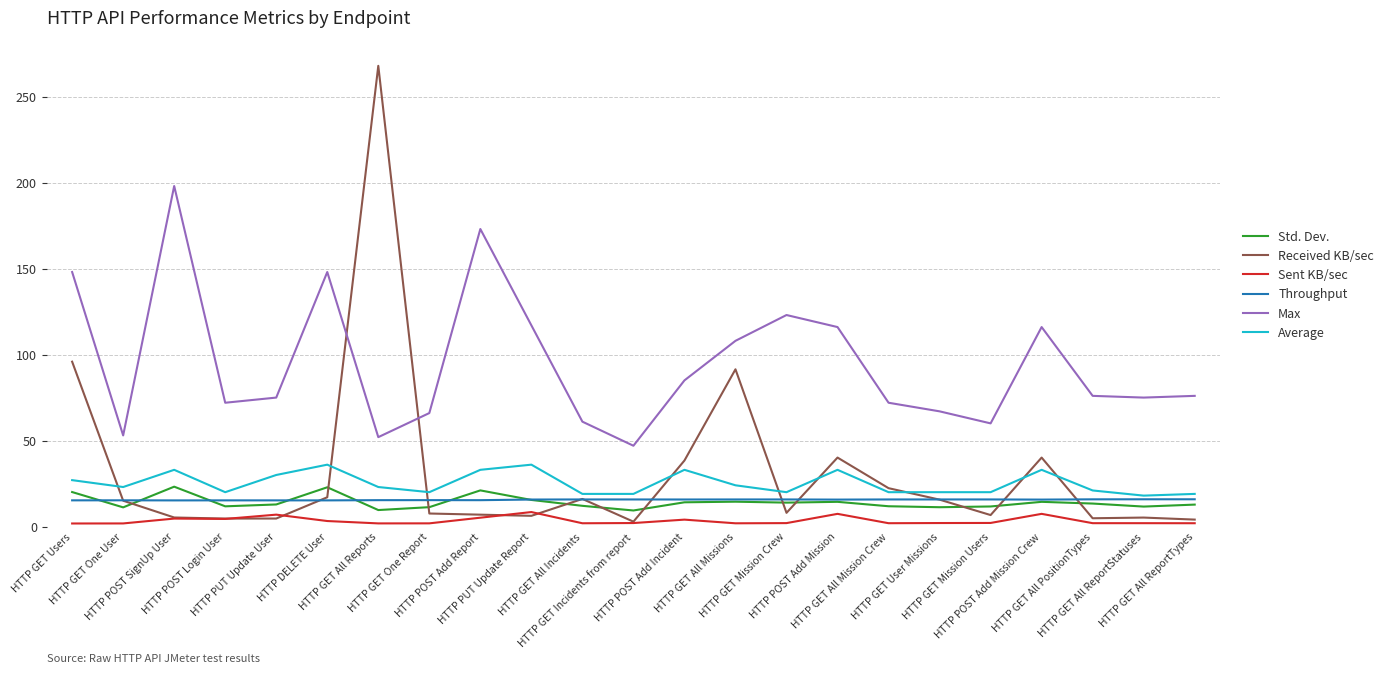

Which series has the largest total across all categories?

Max